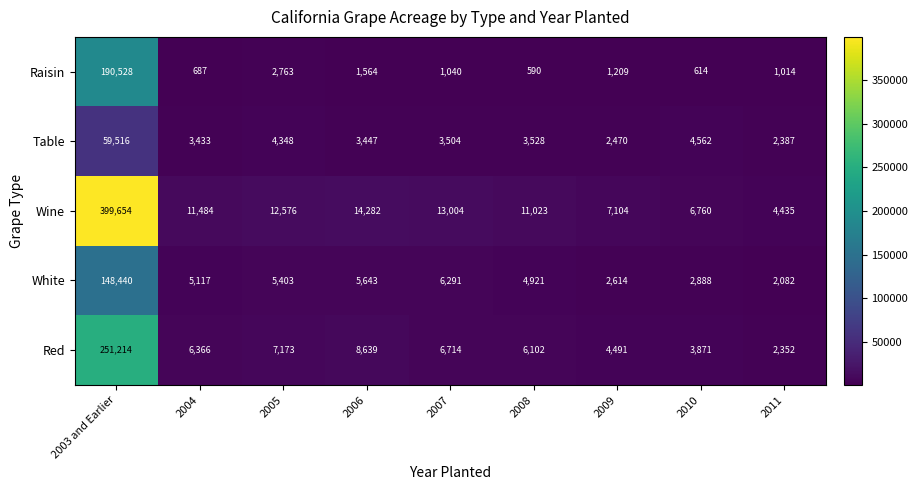

What is the sum of the Red values at 2003 and Earlier and 2004?

257580